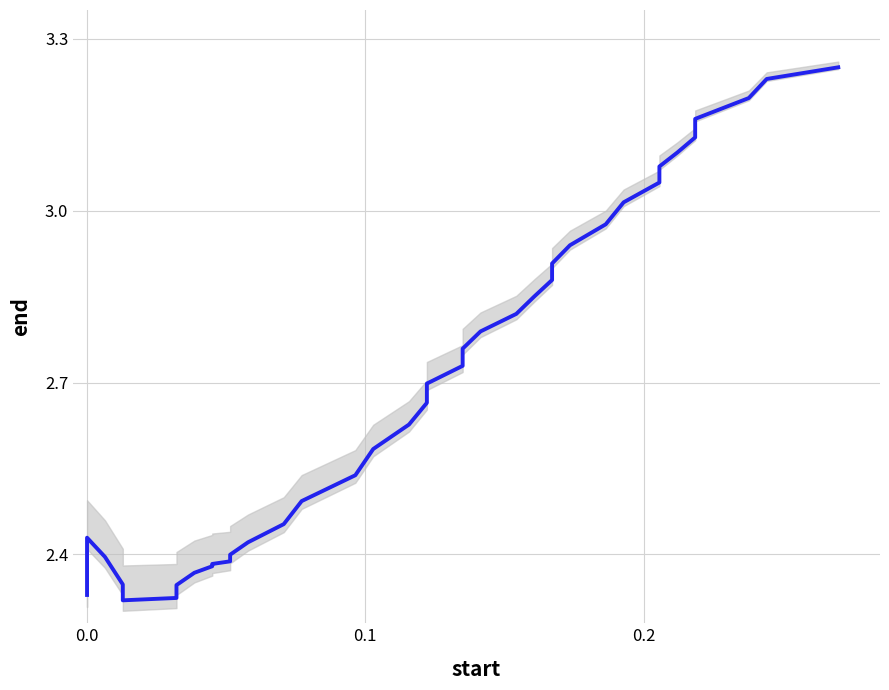

Is it true that the value at 8 is 1.4?

False